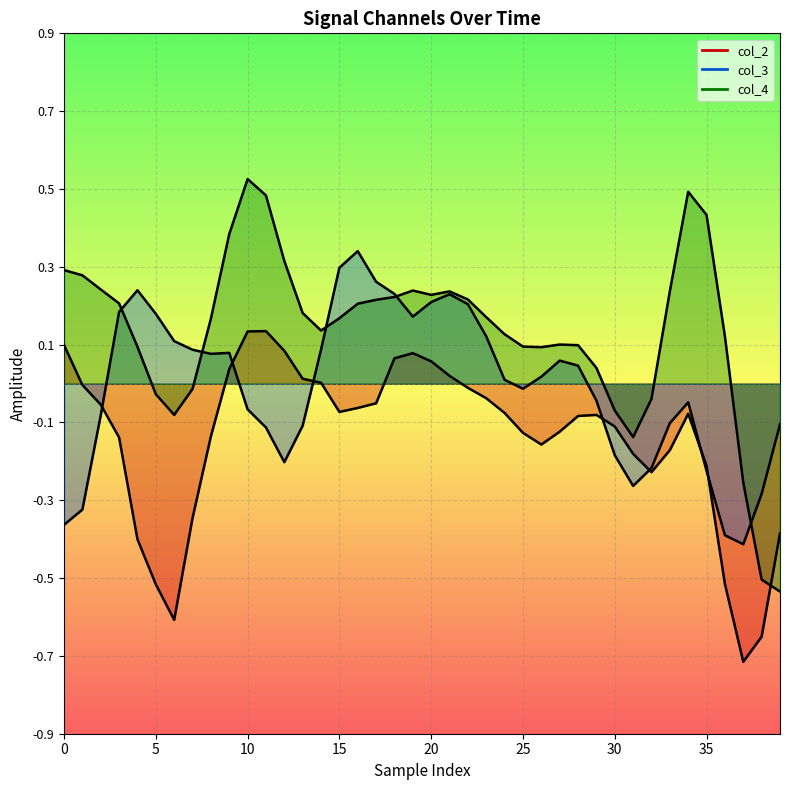

How many categories are shown in the chart?

40